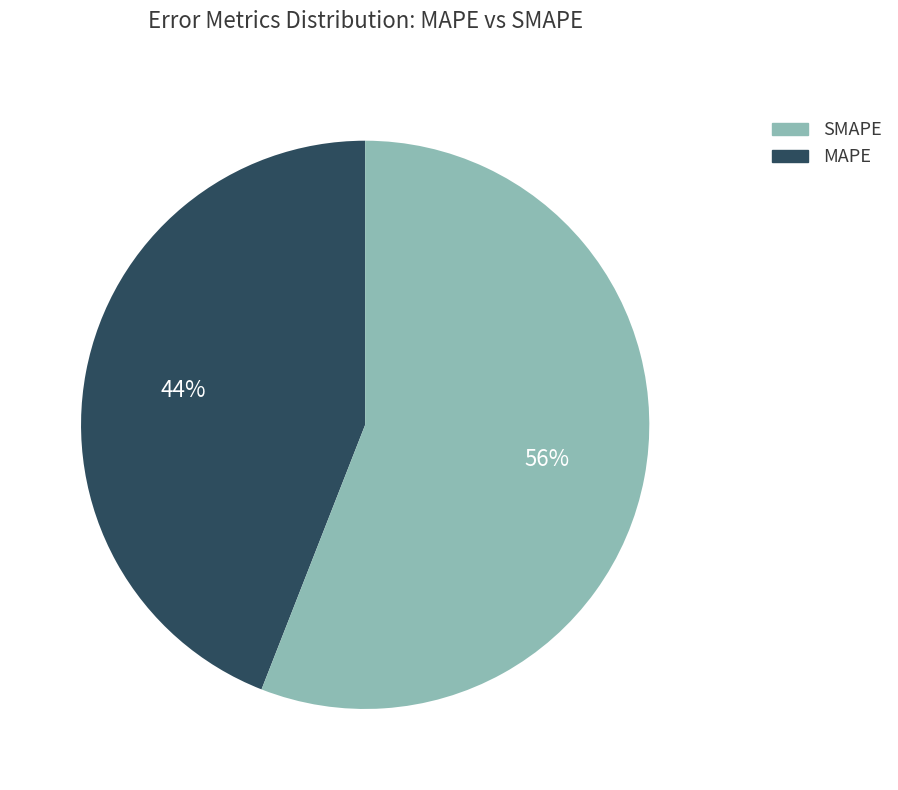

To the nearest percent, what is the average slice percentage?

50%